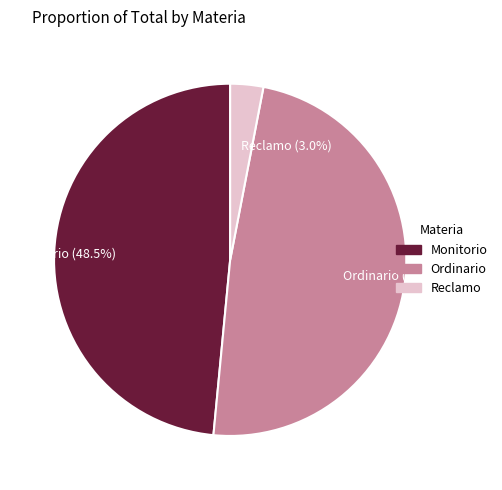

What percentage do Reclamo (3.0%) and Monitorio (48.5%) together represent?

51.5%